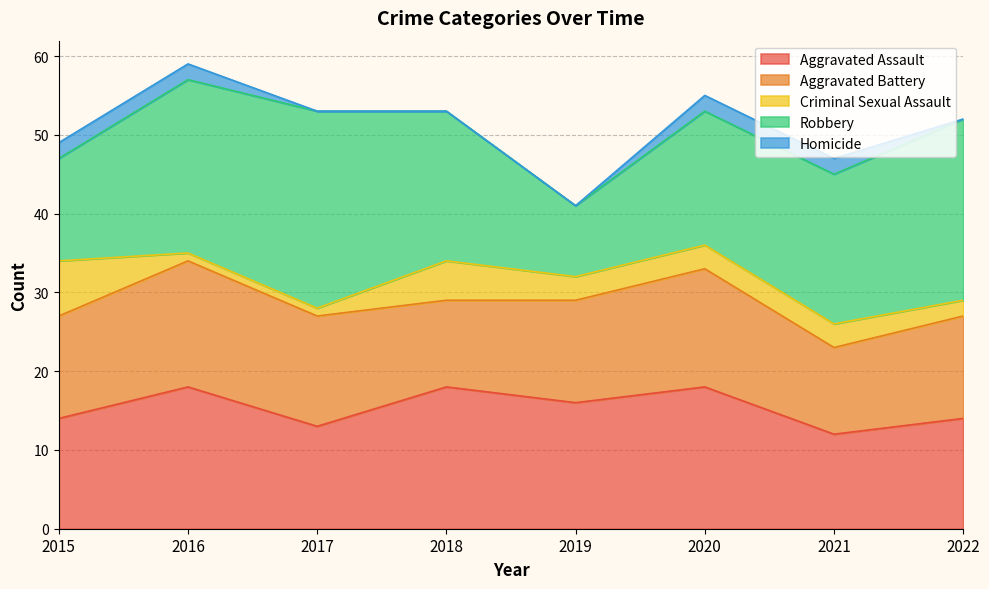

How many values in the Robbery series are below 19?

3